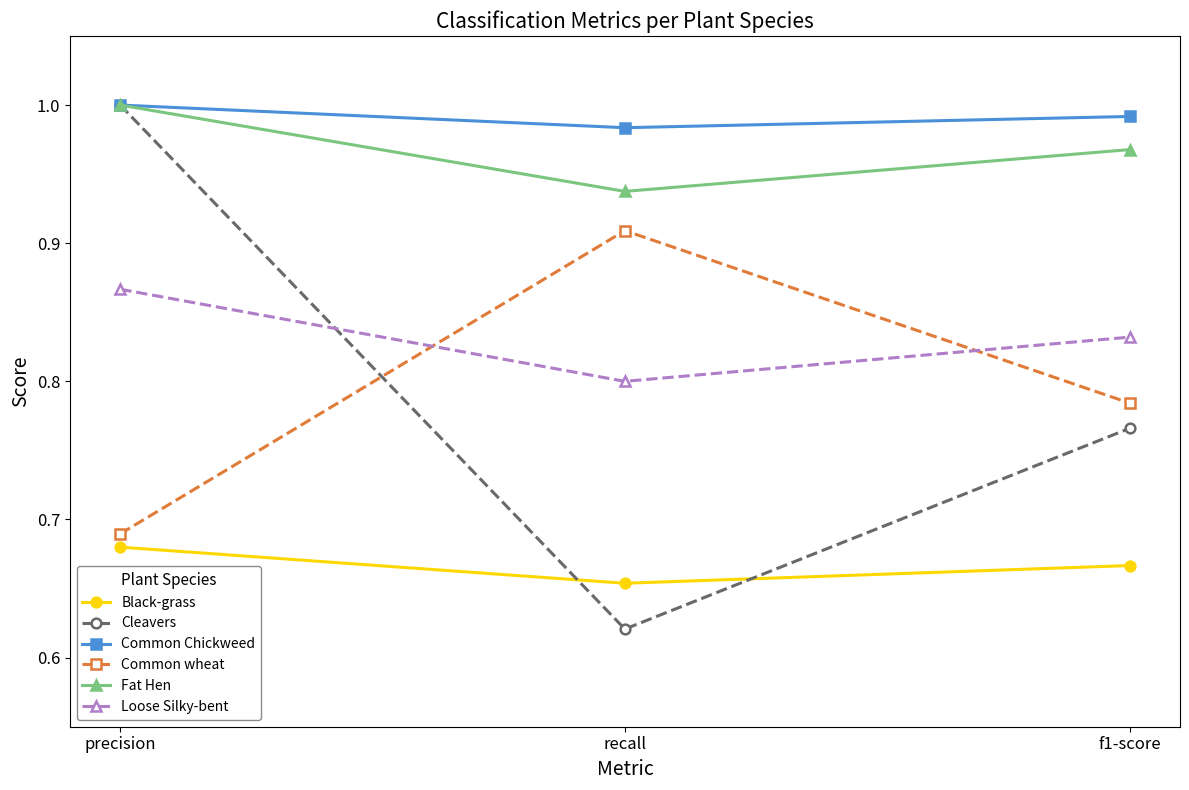

At recall, list the series in order from largest to smallest.

Common Chickweed, Fat Hen, Common wheat, Loose Silky-bent, Black-grass, Cleavers